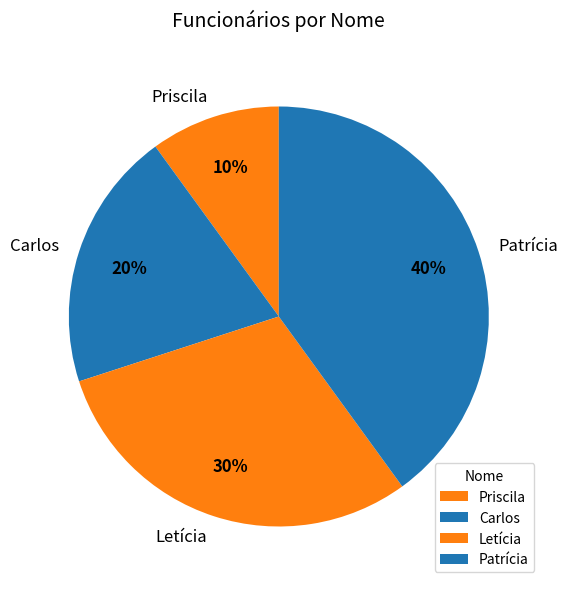

To the nearest percent, what is the difference between the Patrícia and Carlos slice percentages?

20%